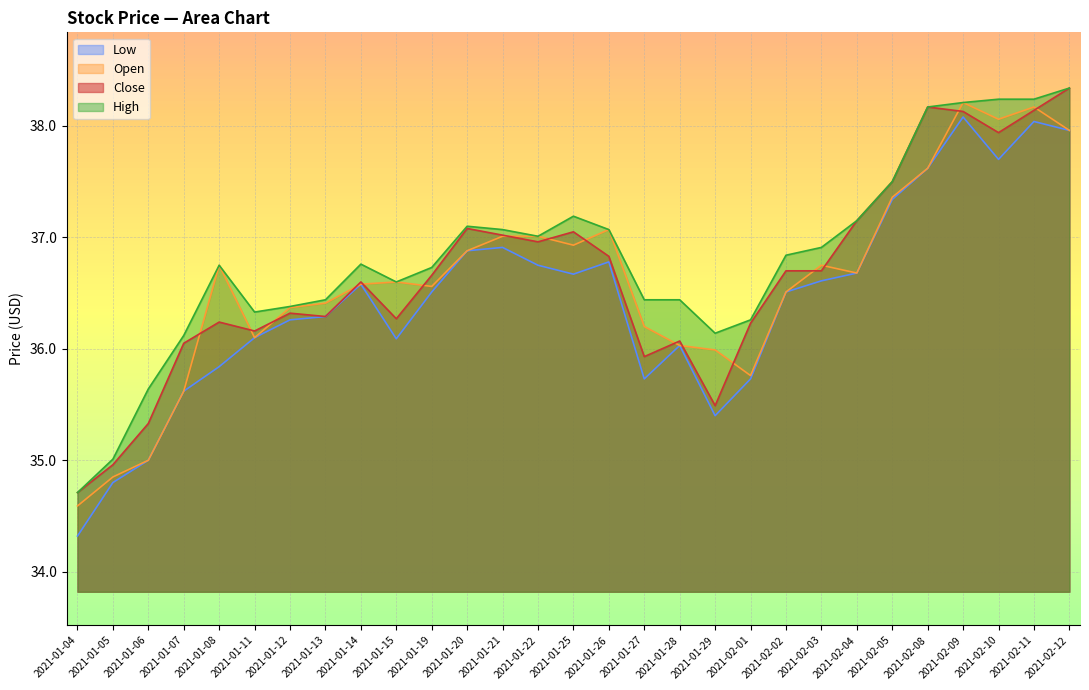

List the series in order of their peak value, lowest first.

Low, Open, Close, High